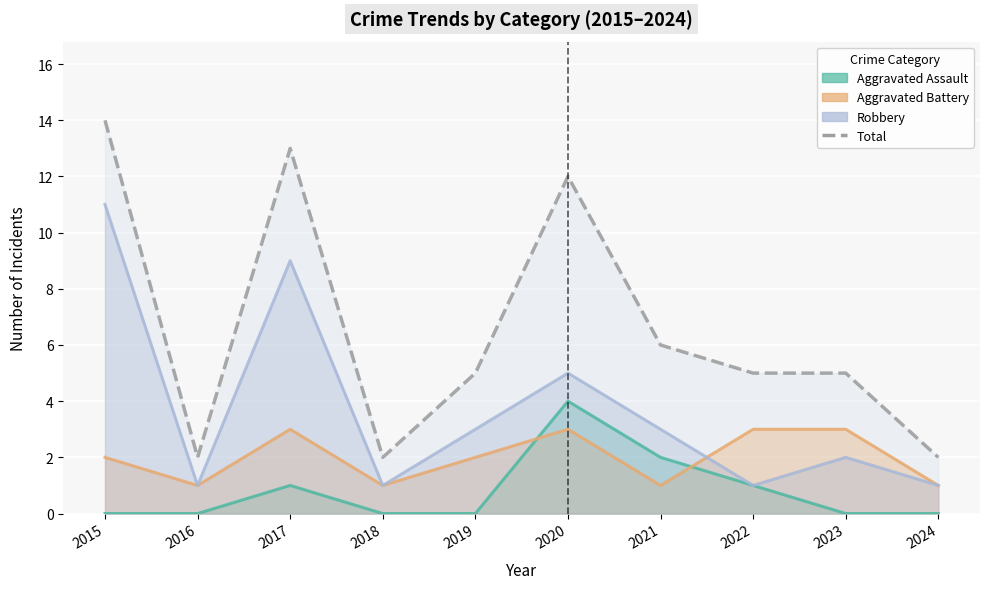

The value at 2015 is 14. True or false?

True